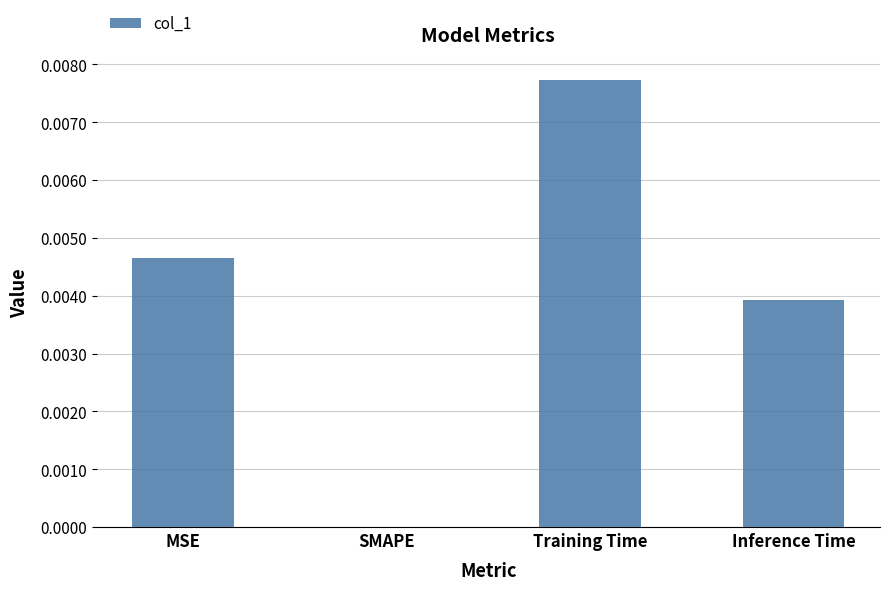

Is it true that the value at SMAPE is 0.0?

True